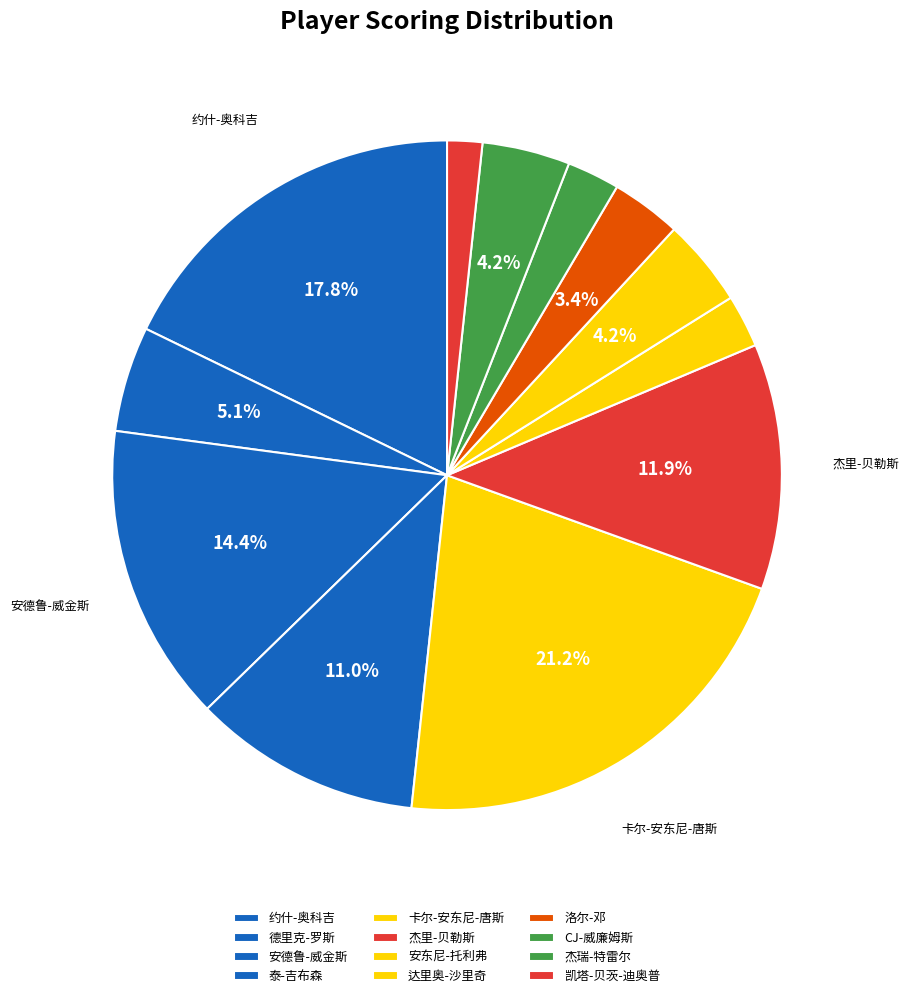

Do 安东尼-托利弗 and 泰-吉布森 together represent more than half of the pie?

No